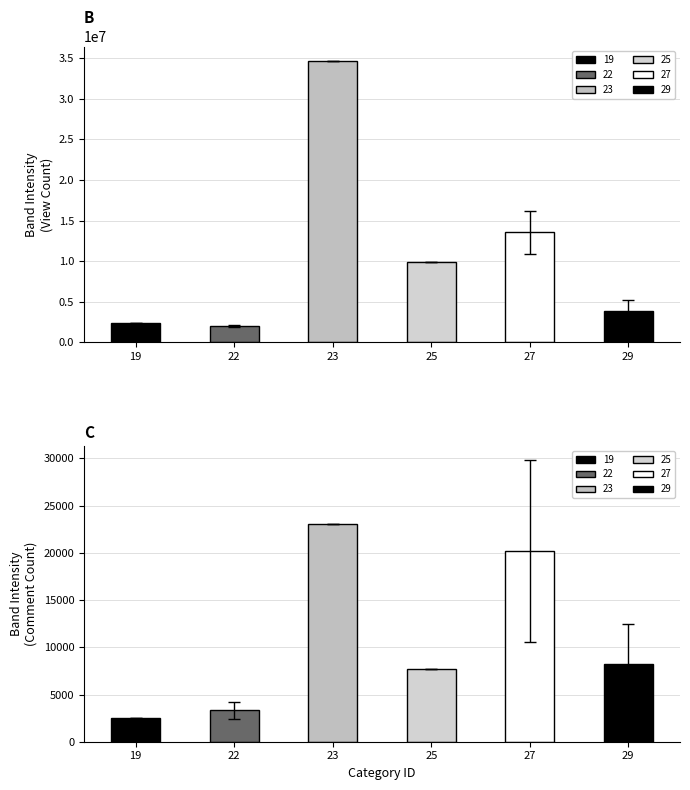

How many values in the view_count series exceed 9892292?

2